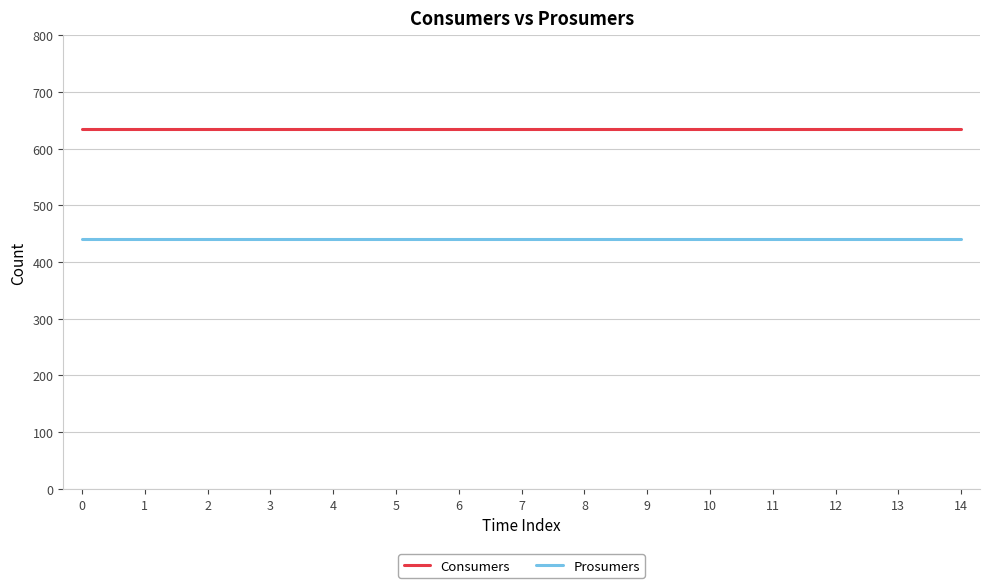

At how many categories does at least one series exceed 491?

15